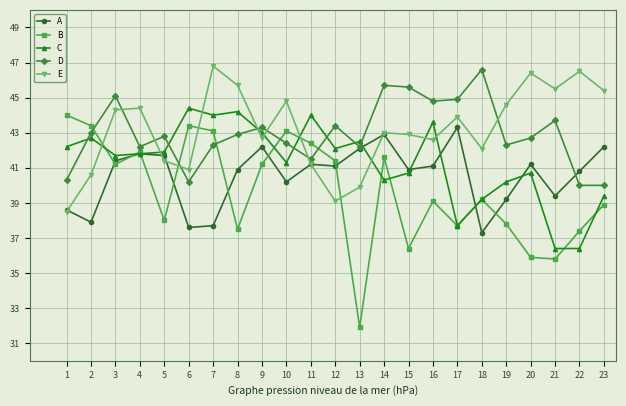

Reading left to right, what are all the values shown in this chart?

A: 38.6	37.9	41.4	41.8	41.7	37.6	37.7	40.9	42.2	40.2	41.2	41.1	42.1	42.9	40.9	41.1	43.3	37.3	39.2	41.2	39.4	40.8	42.2
B: 44.0	43.4	41.2	41.9	38.0	43.4	43.1	37.5	41.2	43.1	42.4	41.4	31.9	41.6	36.4	39.1	37.7	39.2	37.8	35.9	35.8	37.4	38.9
C: 42.2	42.7	41.7	41.8	41.9	44.4	44.0	44.2	43.0	41.3	44.0	42.1	42.5	40.3	40.7	43.6	37.7	39.2	40.2	40.7	36.4	36.4	39.4
D: 40.3	43.0	45.1	42.2	42.8	40.2	42.3	42.9	43.3	42.4	41.5	43.4	42.2	45.7	45.6	44.8	44.9	46.6	42.3	42.7	43.7	40.0	40.0
E: 38.5	40.6	44.3	44.4	41.4	40.9	46.8	45.7	42.7	44.8	41.2	39.1	39.9	43.0	42.9	42.6	43.9	42.1	44.6	46.4	45.5	46.5	45.4